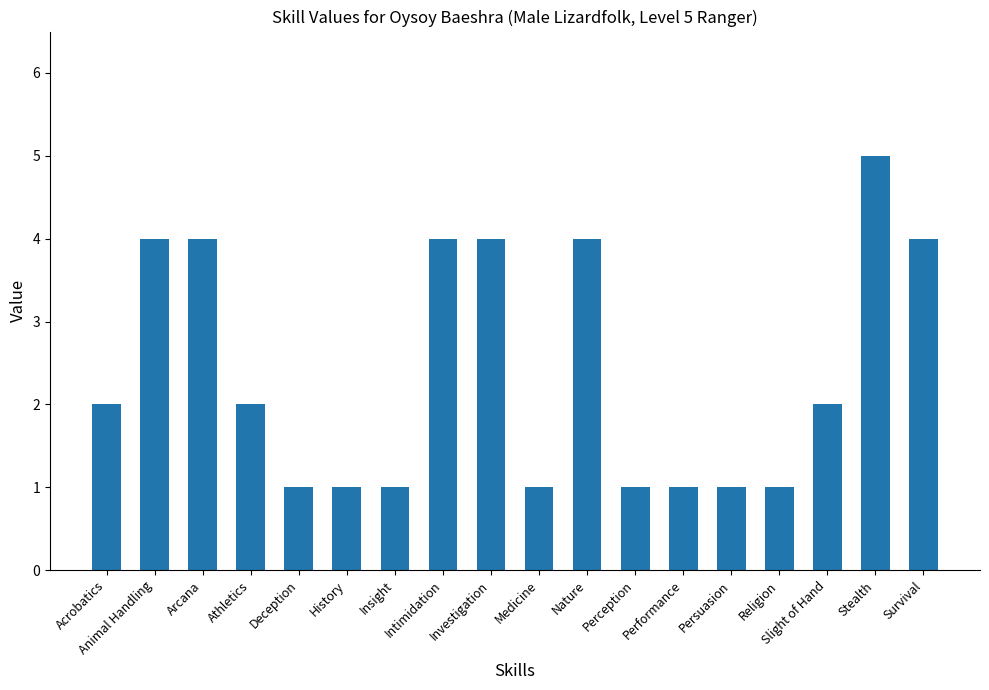

The chart shows a value of 6 at Arcana. True or false?

False